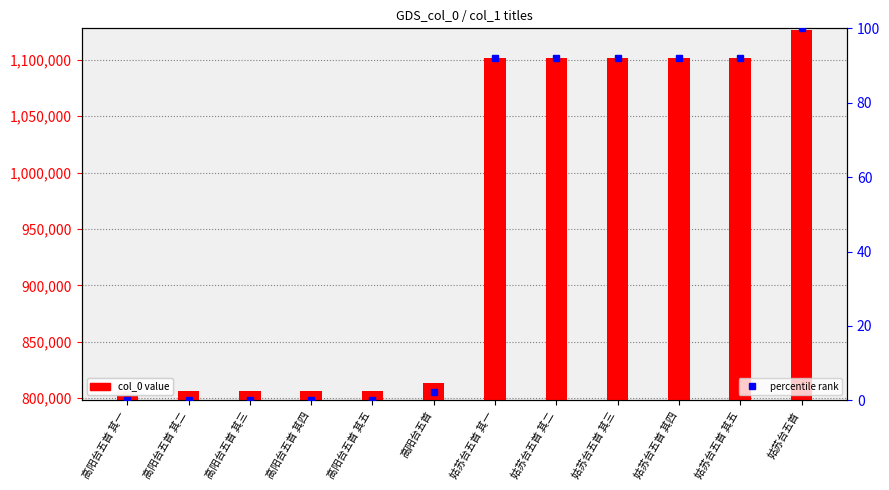

Reading right to left, transcribe all the data shown in this chart.

col_0 value: 1126660.0	1101490.0	1101489.0	1101488.0	1101487.0	1101486.0	813557.0	806234.0	806233.0	806232.0	806231.0	806230.0
percentile rank: 100.0	92.1	92.1	92.1	92.1	92.1	2.3	0.0	0.0	0.0	0.0	0.0